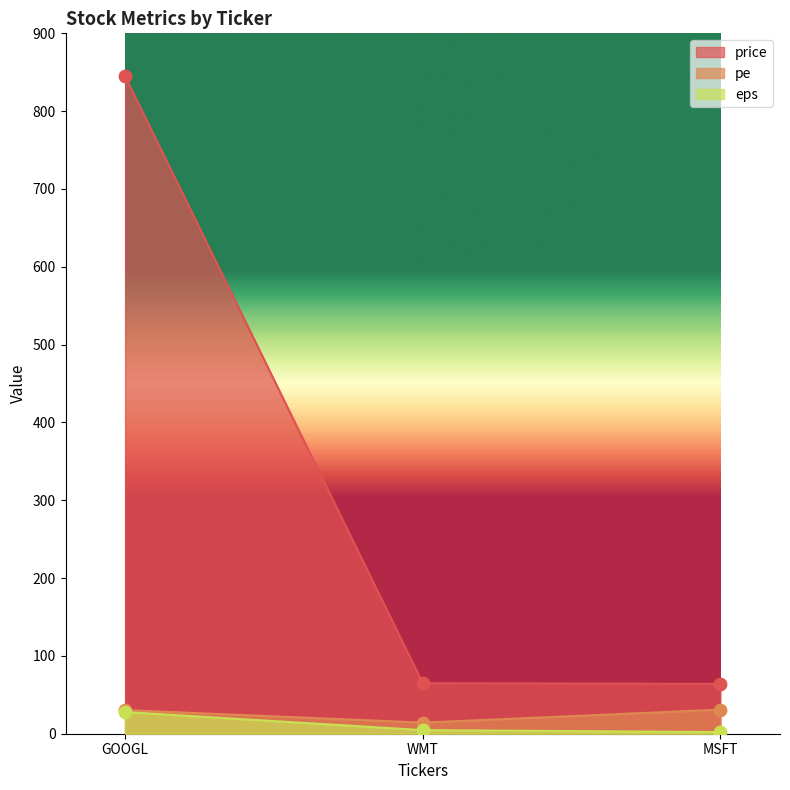

Which series has the largest total across all categories?

price